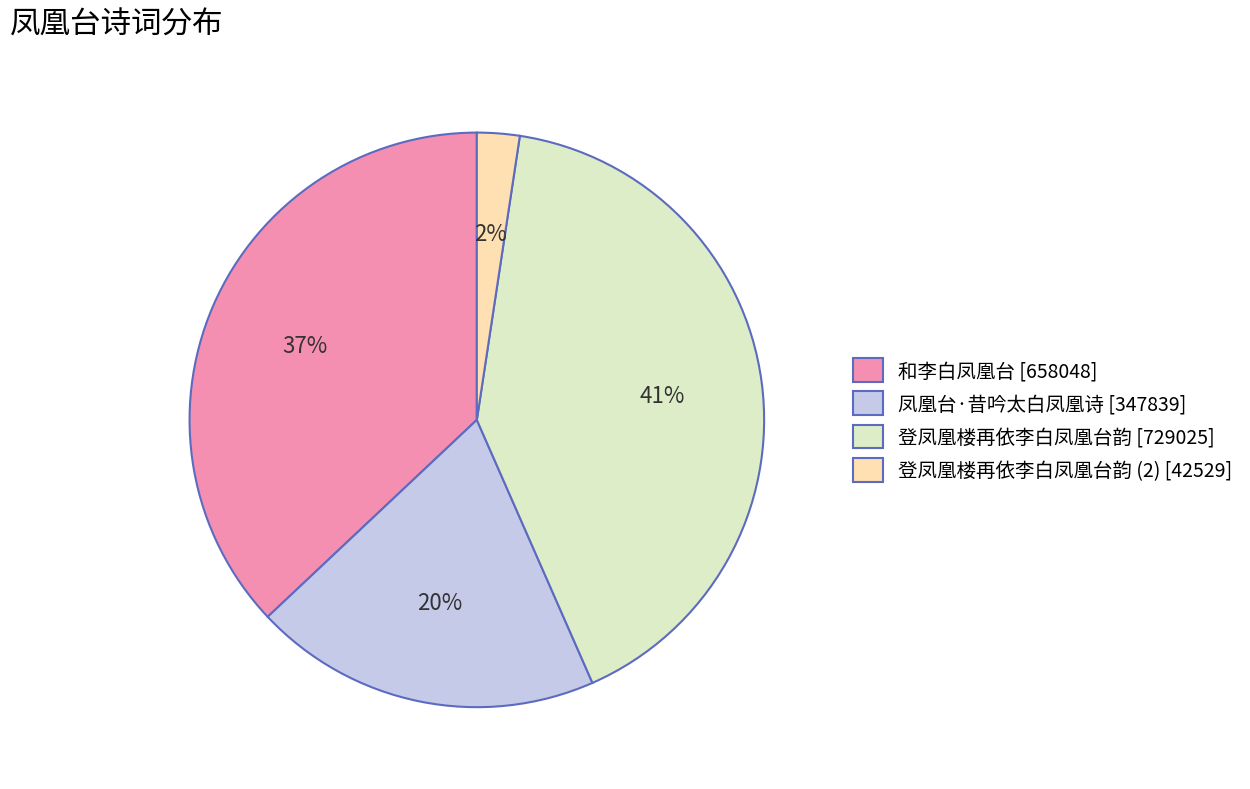

Rank the categories by value from highest to lowest.

登凤凰楼再依李白凤凰台韵 [729025], 和李白凤凰台 [658048], 凤凰台·昔吟太白凤凰诗 [347839], 登凤凰楼再依李白凤凰台韵 (2) [42529]